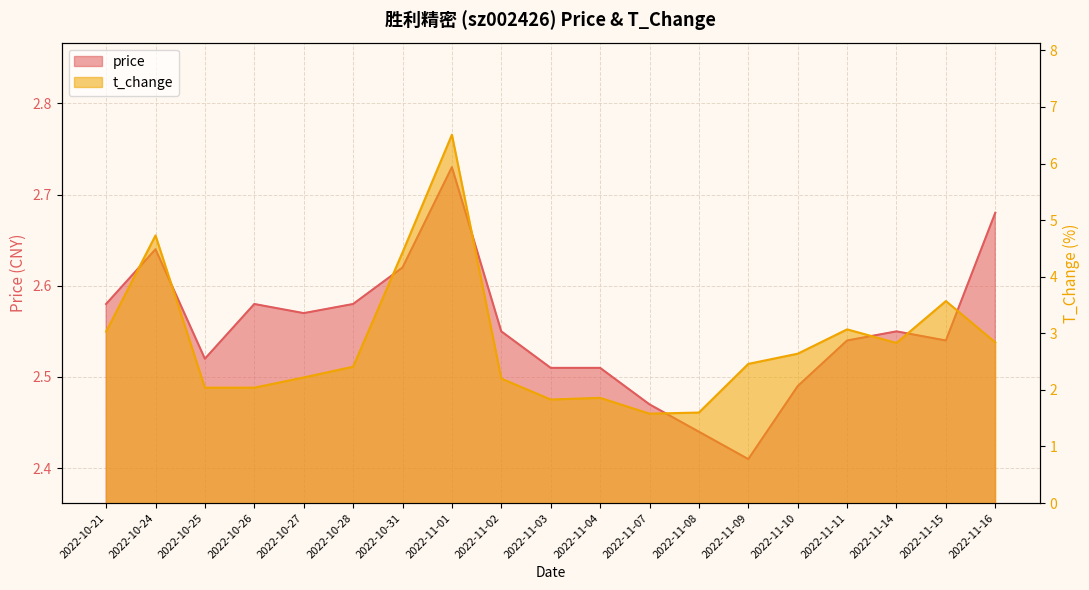

What is the minimum value for t_change?

1.6